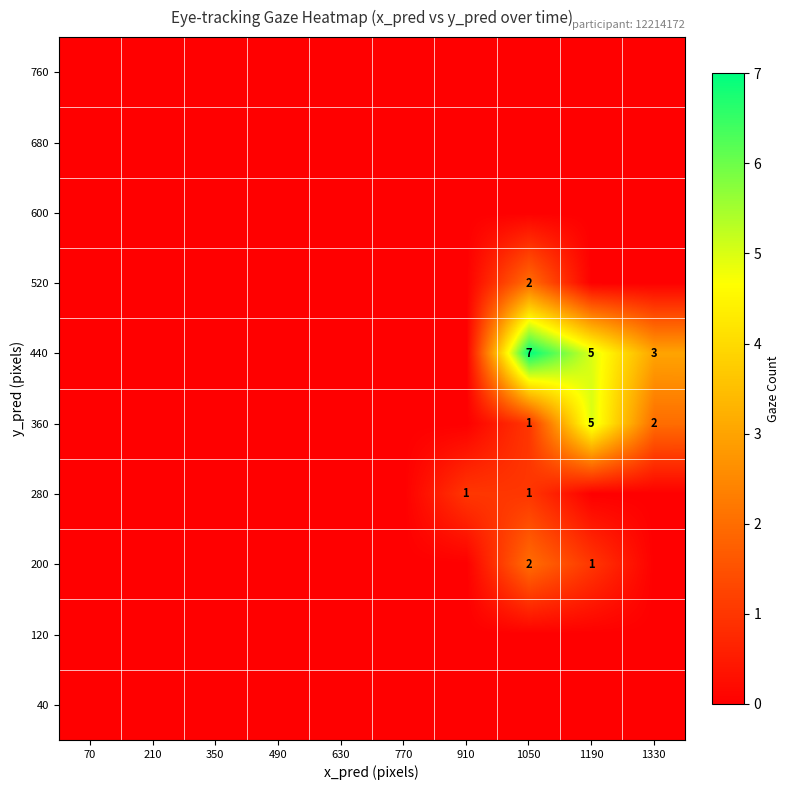

Is it true that 280 equals 1 at 910?

True